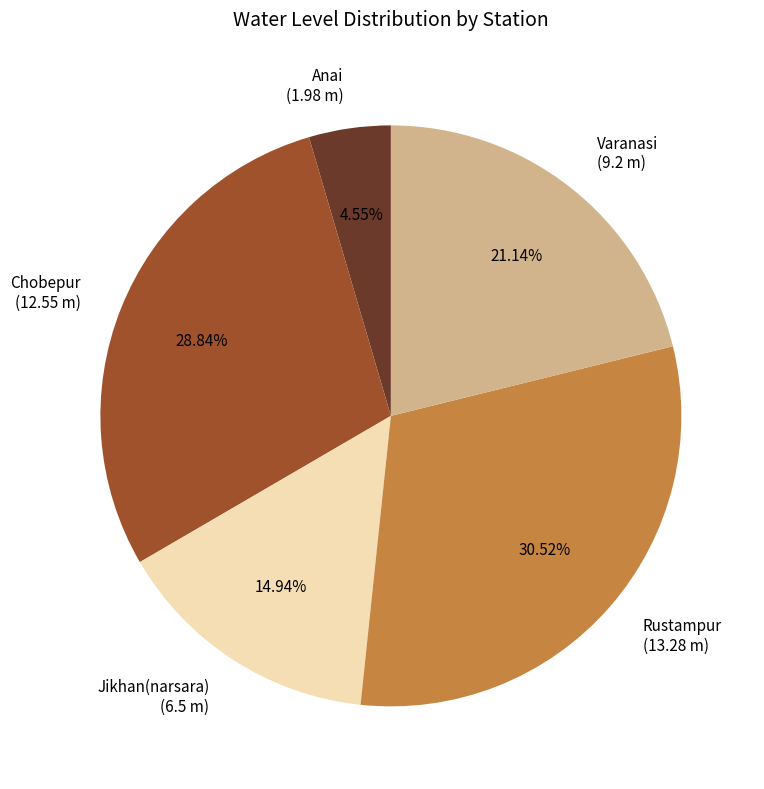

Is the sum of Rustampur and Chobepur greater than half?

Yes